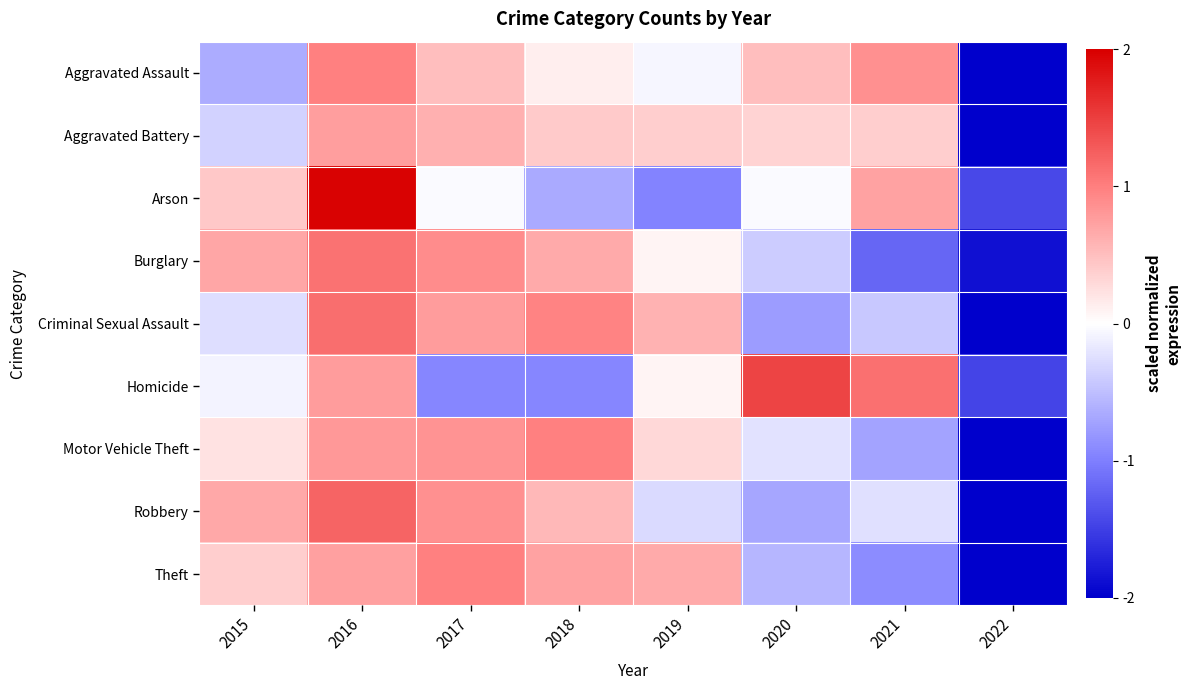

Which label corresponds to the largest value in the chart?

2016